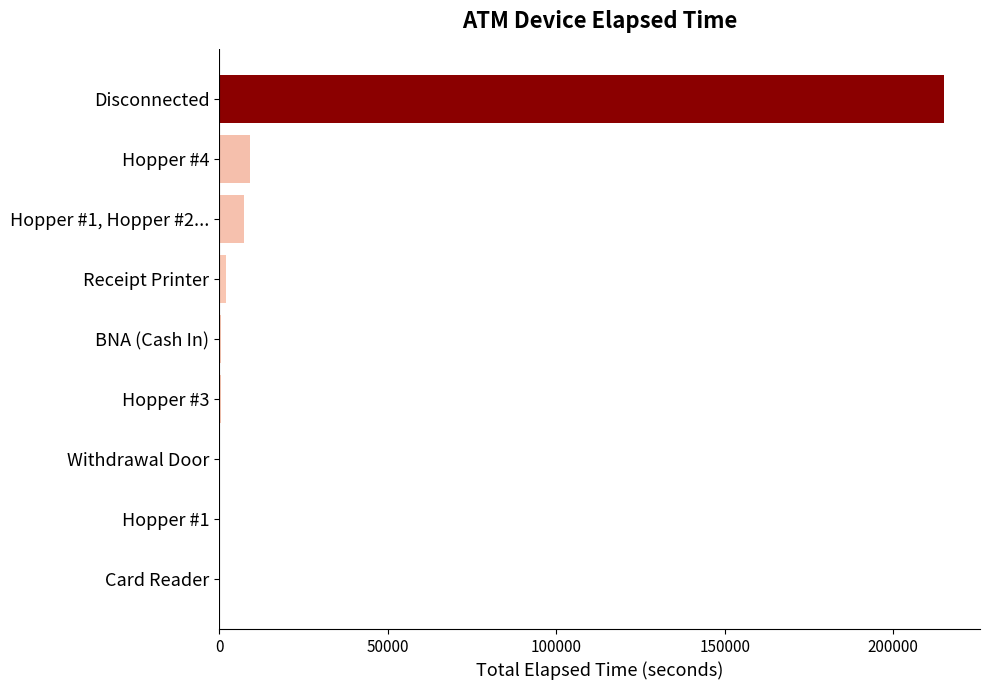

True or false: the data shows 124325 at Card Reader.

False